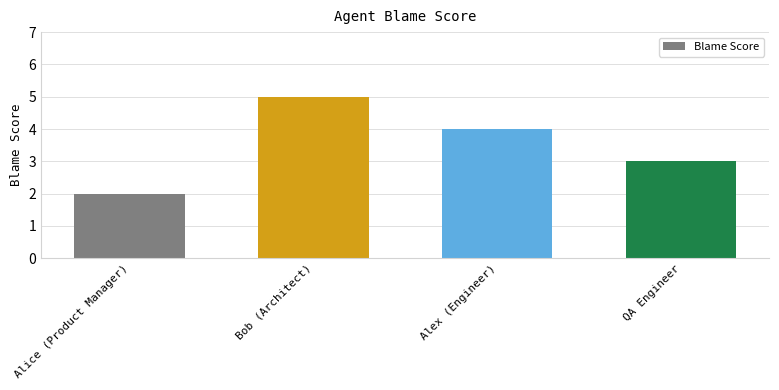

What is the difference between the values at Alex (Engineer) and QA Engineer?

1